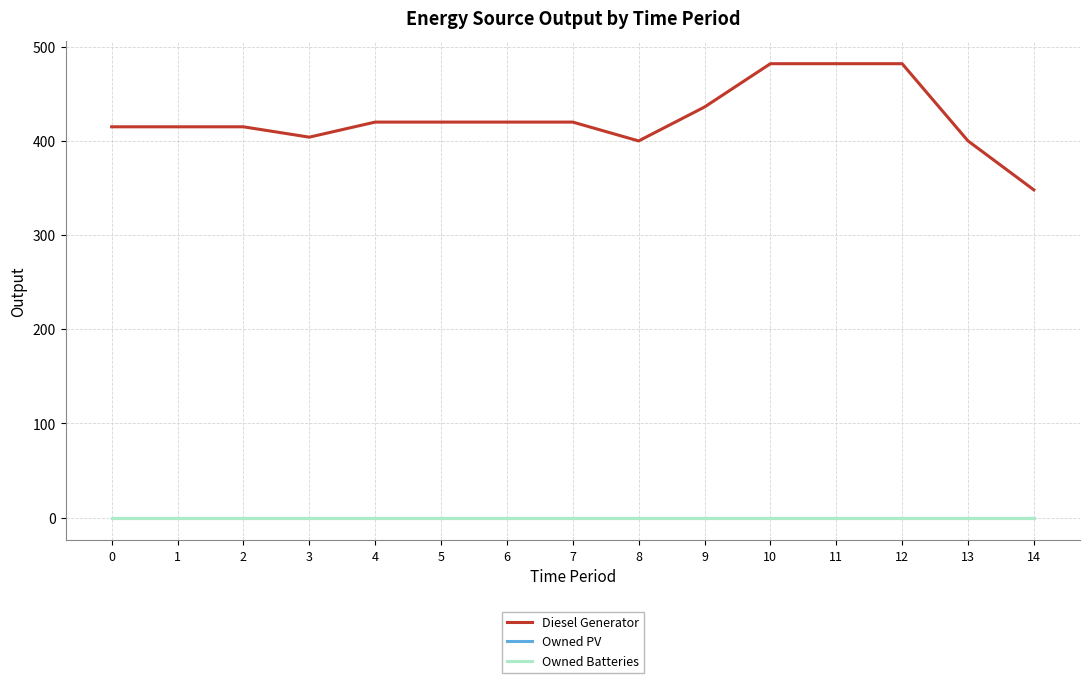

Is this an area chart (filled region under the line)?

No